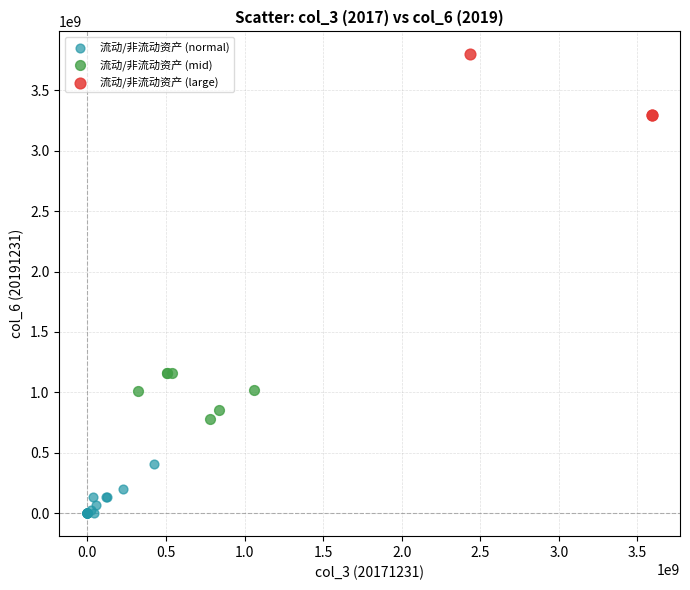

Which series reaches the maximum Y coordinate?

流动/非流动资产 (large)